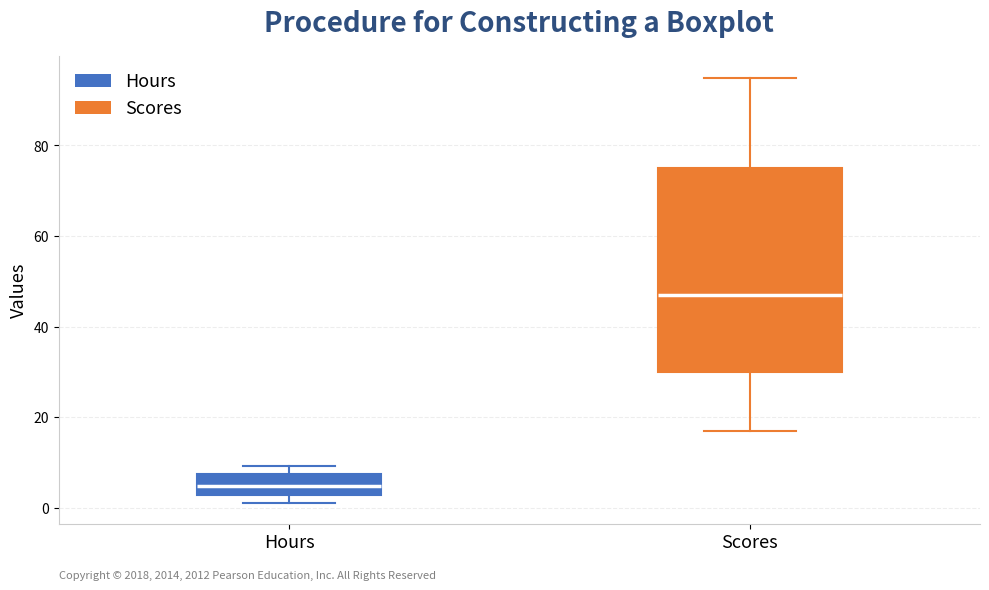

Reading left to right, read every box against the y-axis: the position of its median line, the range the box covers, and the ends of its whiskers. The values are not printed on the chart, so give them approximately, as read against the axis.

Hours: median 4, box 2 to 8, whiskers 2 (just below the box's lower edge) to 10
Scores: median 48, box 30 to 76, whiskers 18 to 96